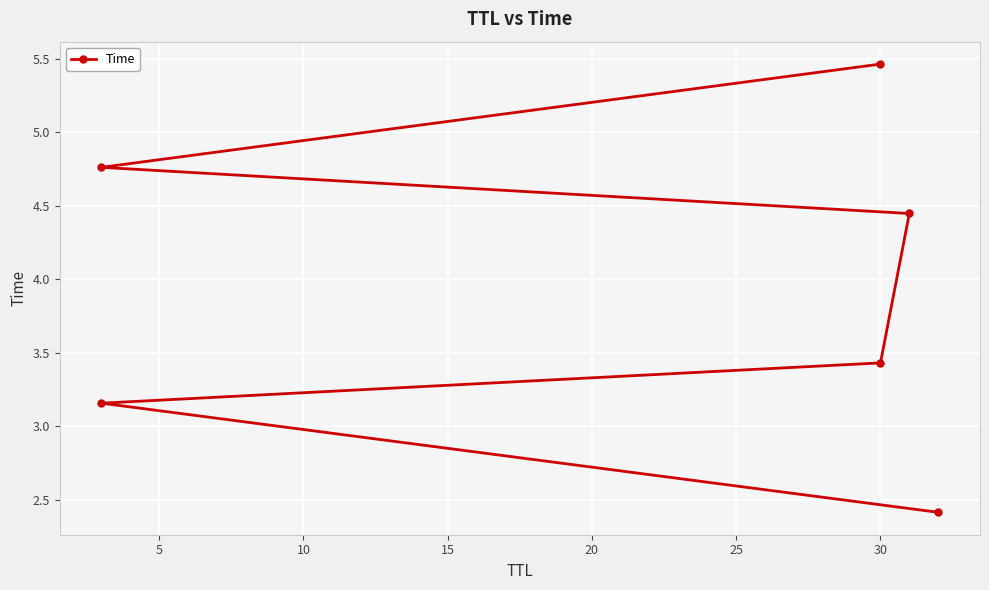

What is the change in value from 5 to 15?

+1.3